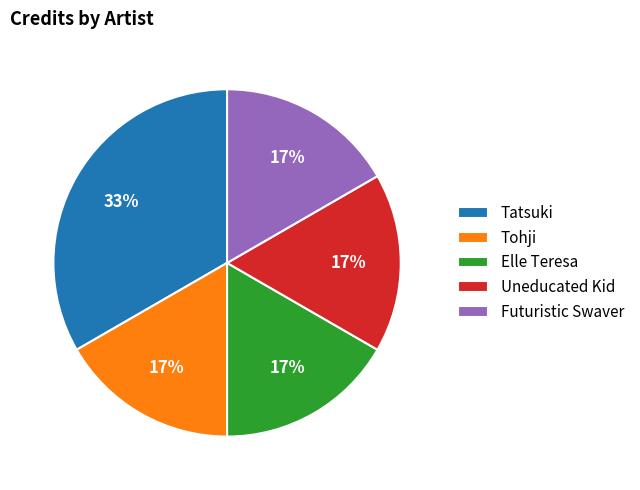

Combined, do Tohji and Futuristic Swaver account for over 50%?

No